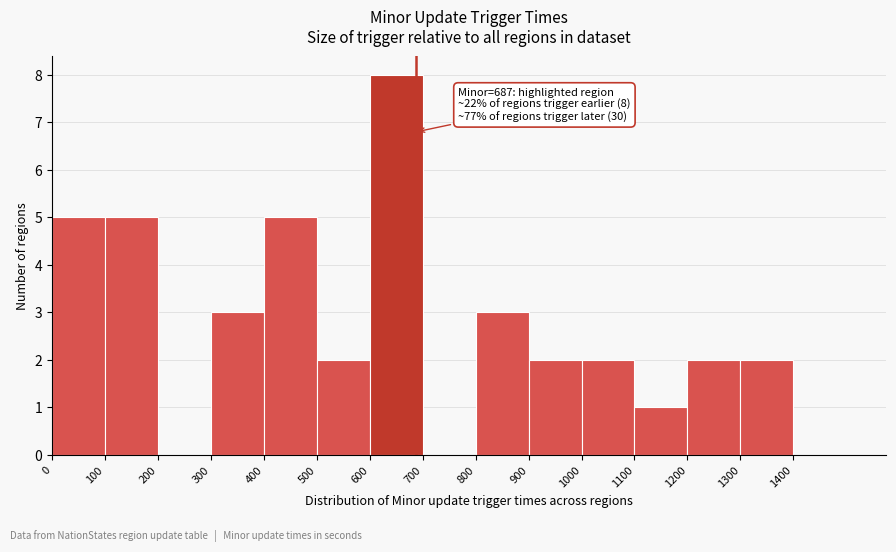

Which range on the x-axis has the tallest bar?

600 to 700